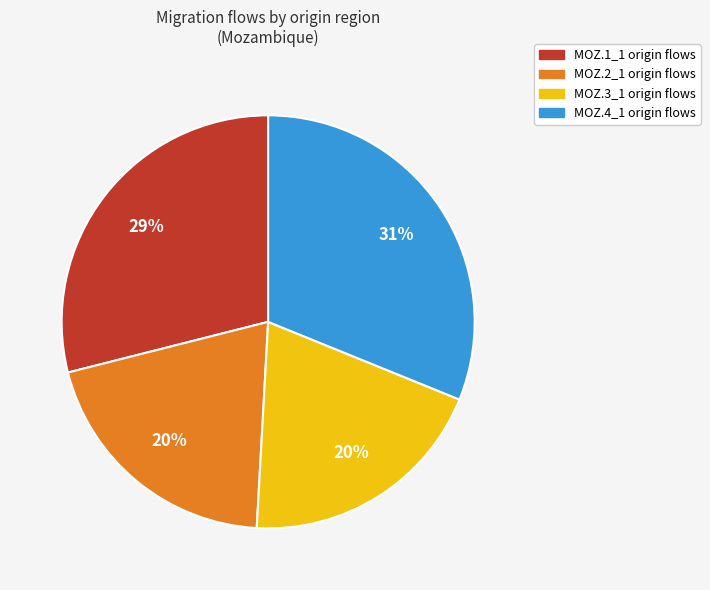

True or false: MOZ.2_1 origin flows accounts for 20% of the total.

True